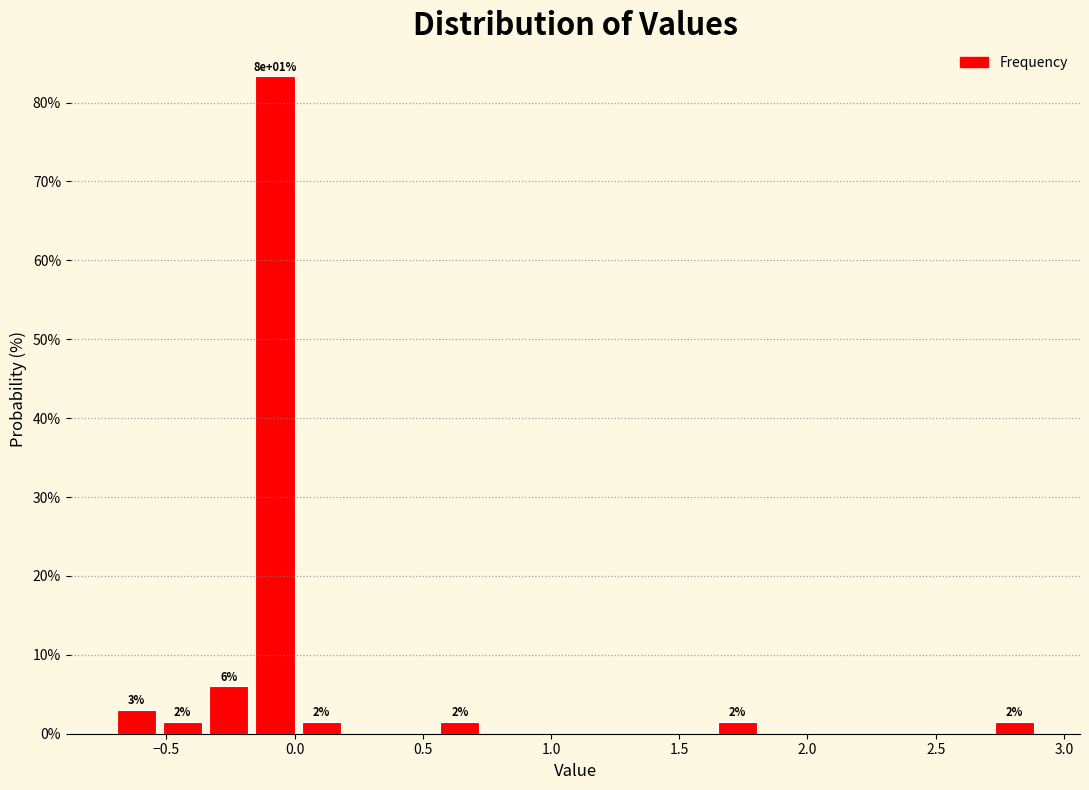

Read against the x-axis, roughly where is the centre of the tallest bar?

-0.10